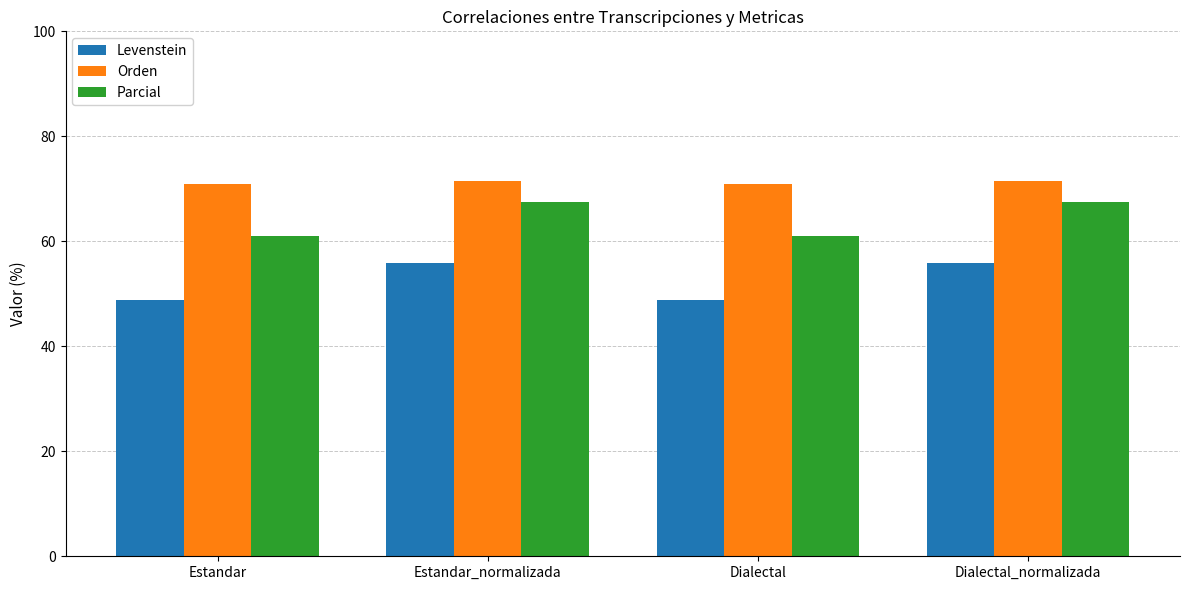

Rank the series by their average value, from highest to lowest.

Orden, Parcial, Levenstein